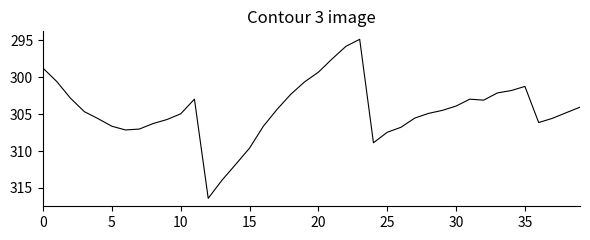

What is the difference between the maximum and minimum values?

21.6